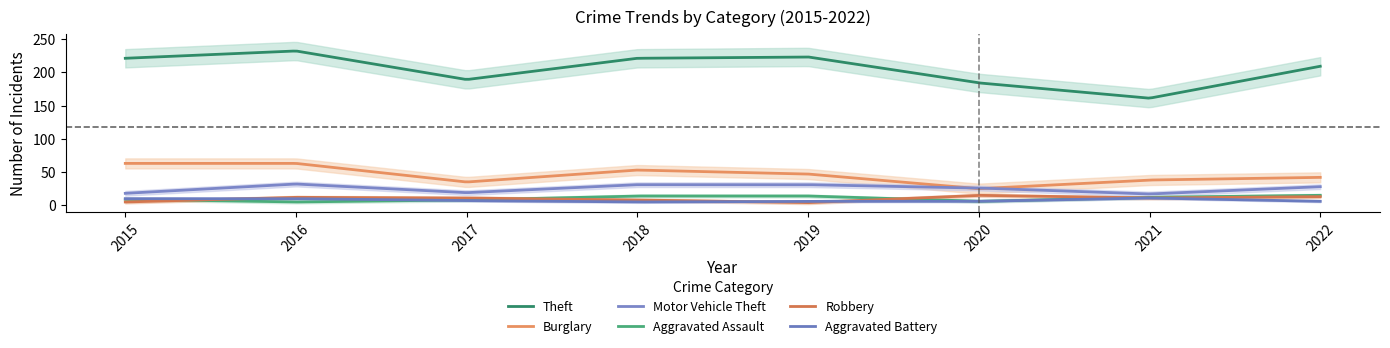

Reading left to right, what are all the values shown in this chart?

Theft: 221	232	189	221	223	184	161	209
Burglary: 63	63	35	53	47	25	38	42
Motor Vehicle Theft: 18	32	19	31	31	26	17	28
Aggravated Assault: 9	5	8	14	14	6	12	15
Robbery: 5	12	11	8	4	15	11	13
Aggravated Battery: 10	10	7	5	6	6	11	6